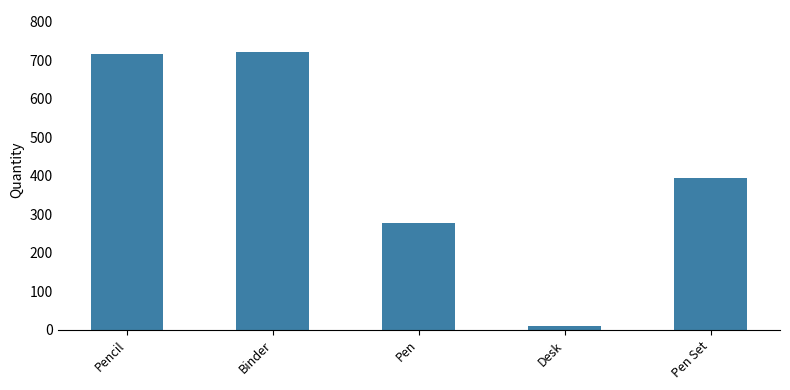

What is the approximate value at Pen Set?

395